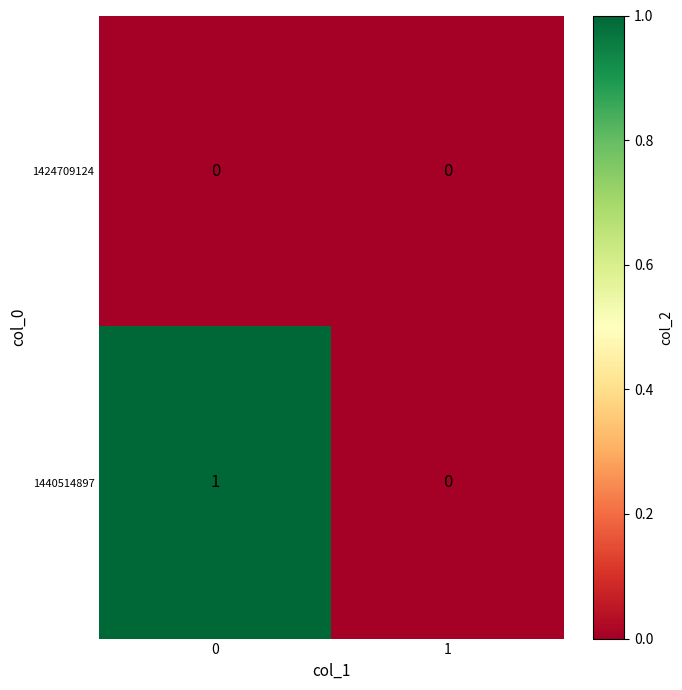

How many distinct data groups are displayed?

2